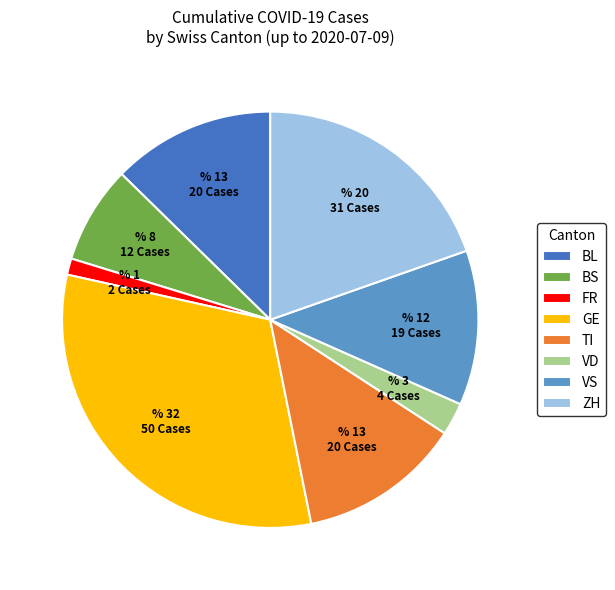

Which slice is the smallest?

FR